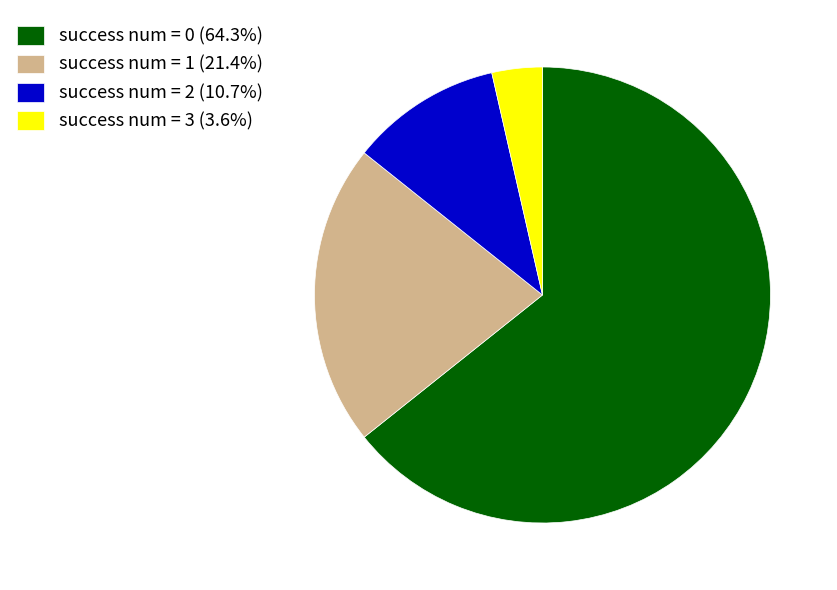

What is the ratio of the value at success num = 1 (21.4%) to the value at success num = 3 (3.6%)?

6.0